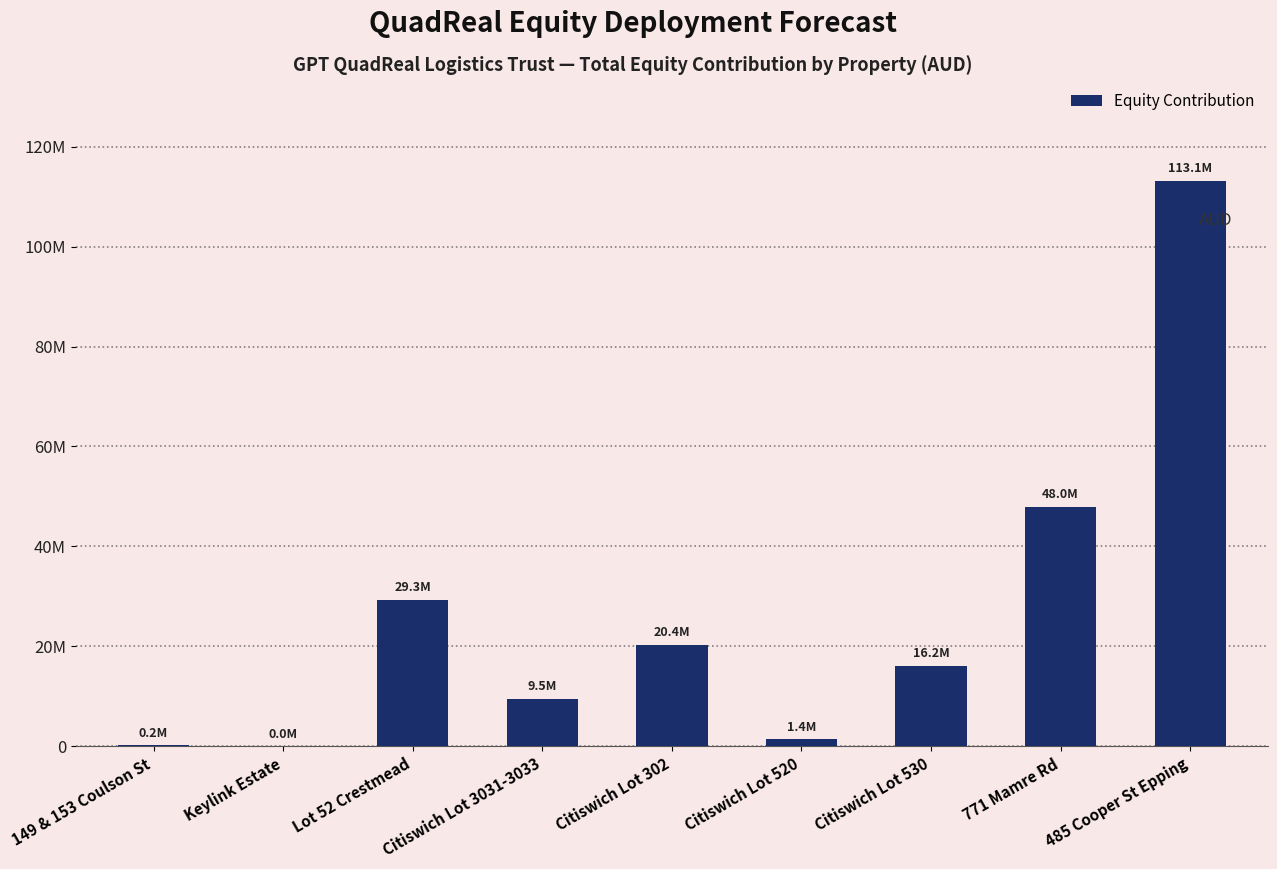

Read the value at Citiswich Lot 302.

20383976.6